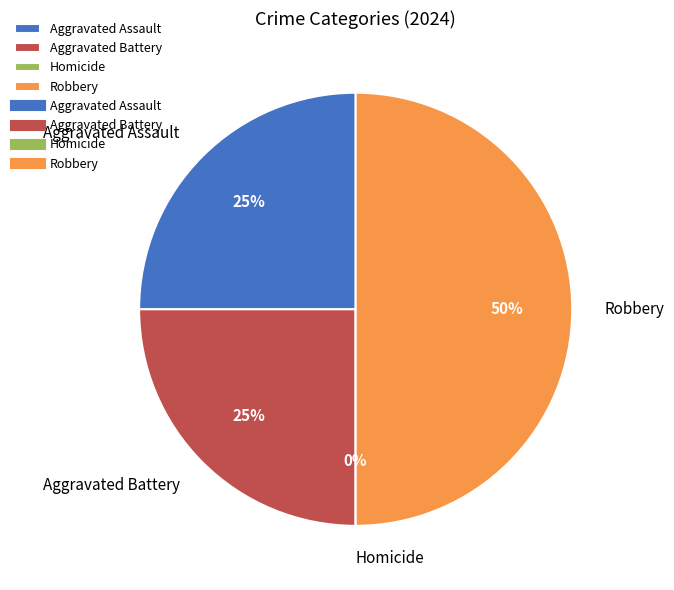

Which category has the biggest portion of the pie?

Robbery